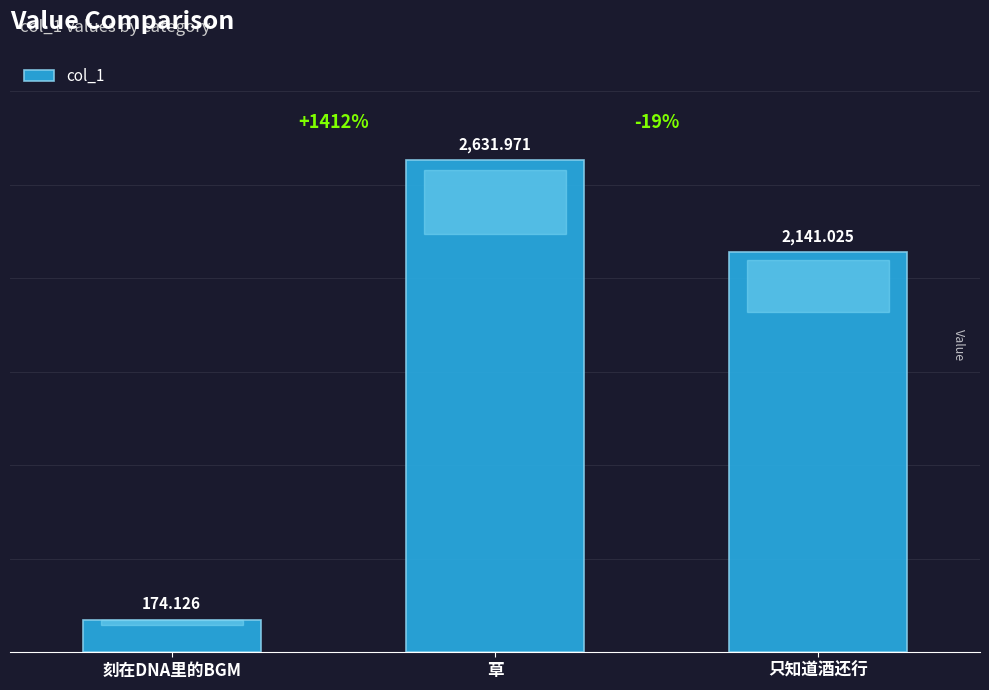

Does the chart contain any negative values?

No